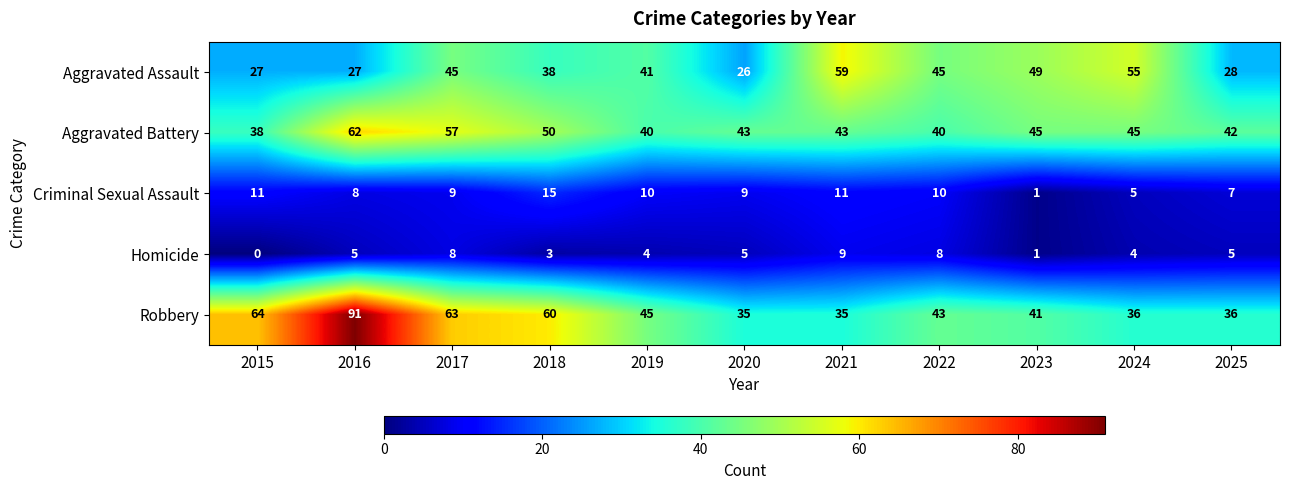

What is the total value across all series at 2017?

182